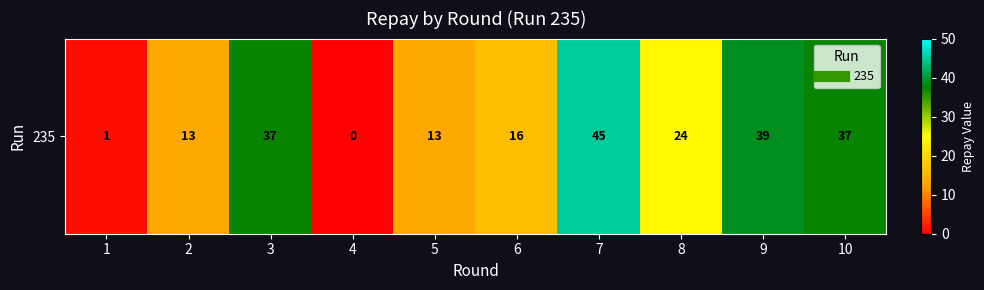

What is the greatest value displayed?

45